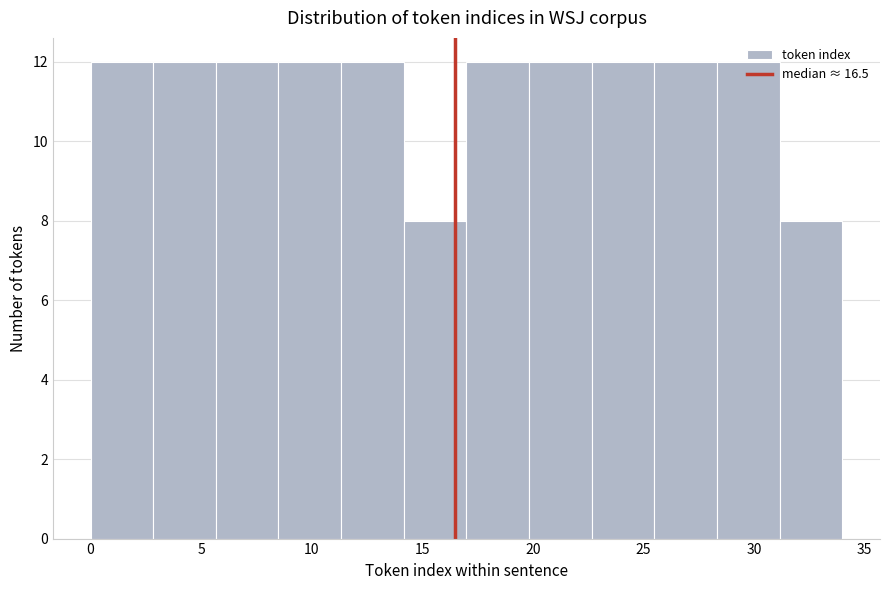

Reading left to right, list every bar in this chart as the range it spans on the x-axis followed by its height. Neither the bar edges nor the heights are printed on the chart, so give them approximately, as read against the axes.

0.0 to 3.0: 12
3.0 to 5.5: 12
5.5 to 8.5: 12
8.5 to 11.5: 12
11.5 to 14.0: 12
14.0 to 17.0: 8
17.0 to 20.0: 12
20.0 to 22.5: 12
22.5 to 25.5: 12
25.5 to 28.5: 12
28.5 to 31.0: 12
31.0 to 34.0: 8